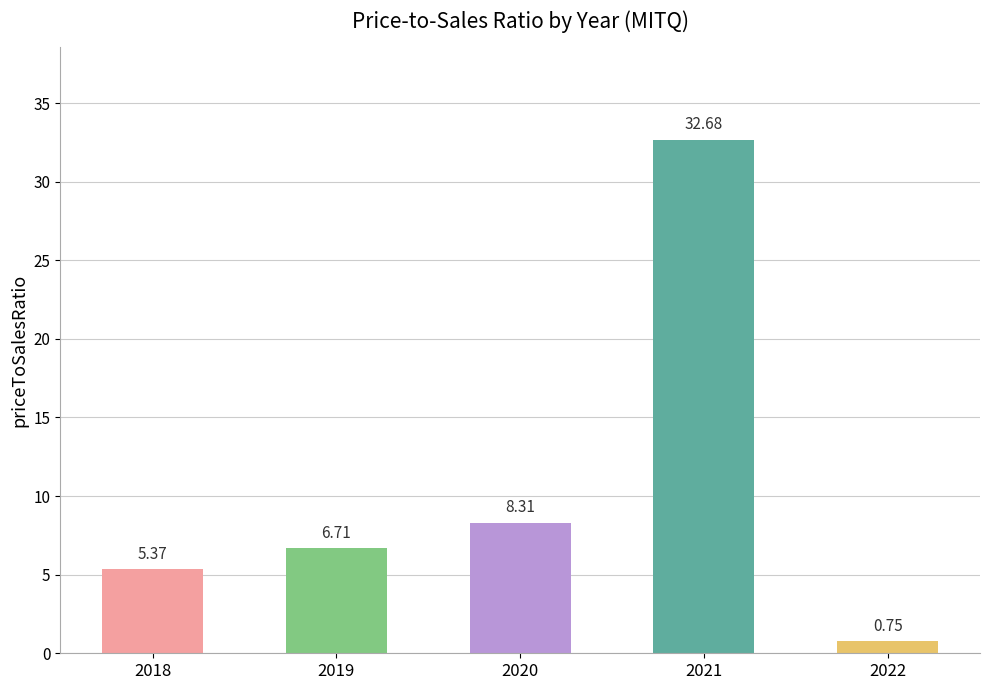

At which label does the data first exceed 6?

2019